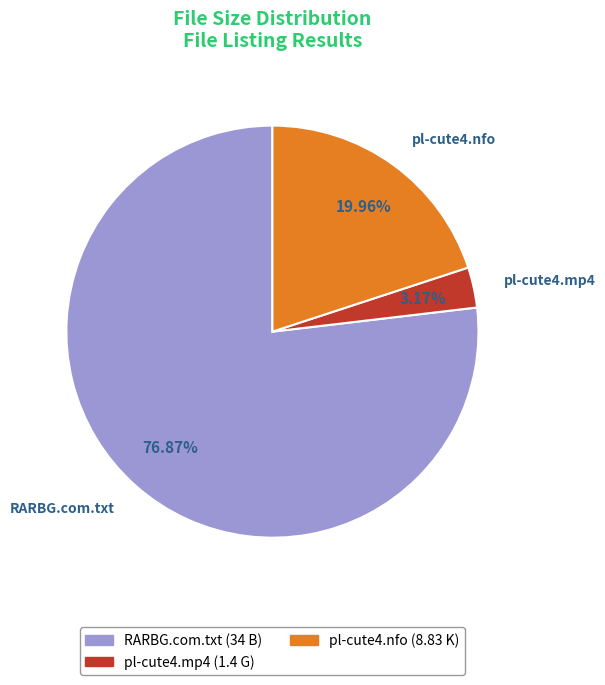

To the nearest percent, what is the combined percentage of pl-cute4.mp4 and pl-cute4.nfo?

23%